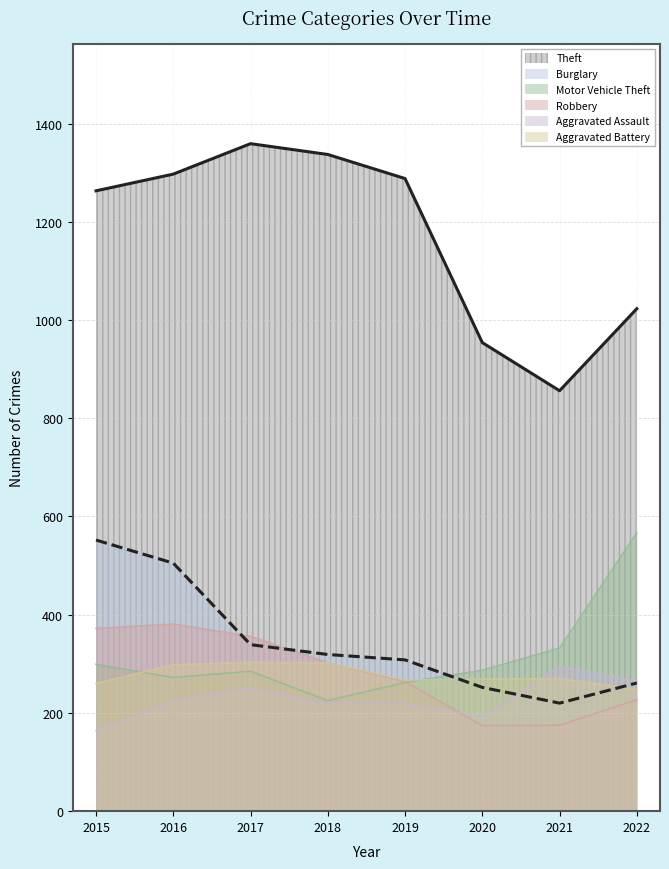

How many data points in Motor Vehicle Theft are less than 287?

4